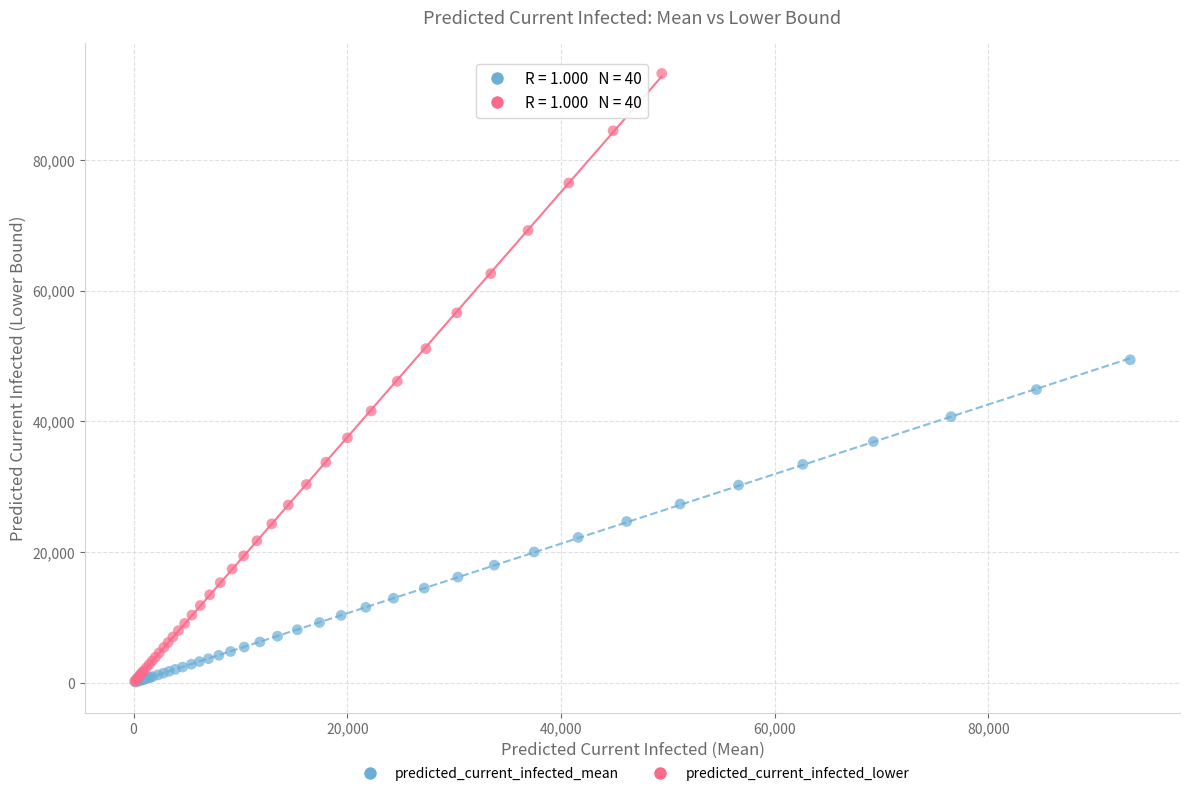

Which series has the largest Y range (max minus min)?

predicted_current_infected_lower